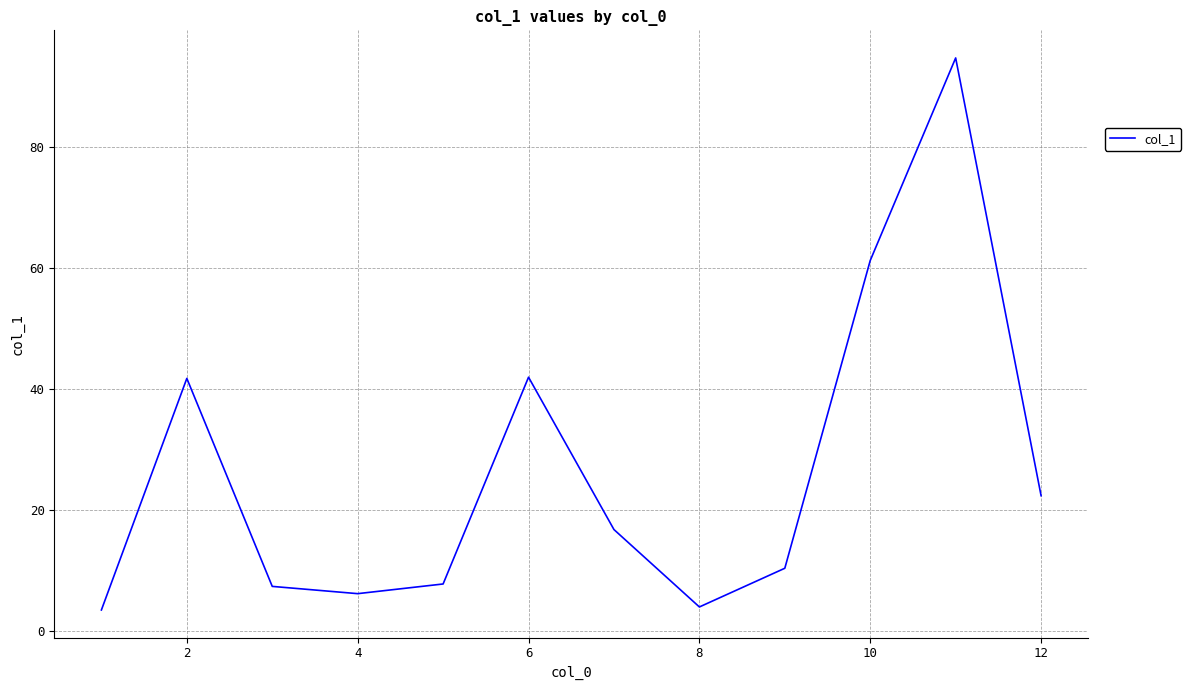

True or false: the data has more than 0 interior local peaks.

True